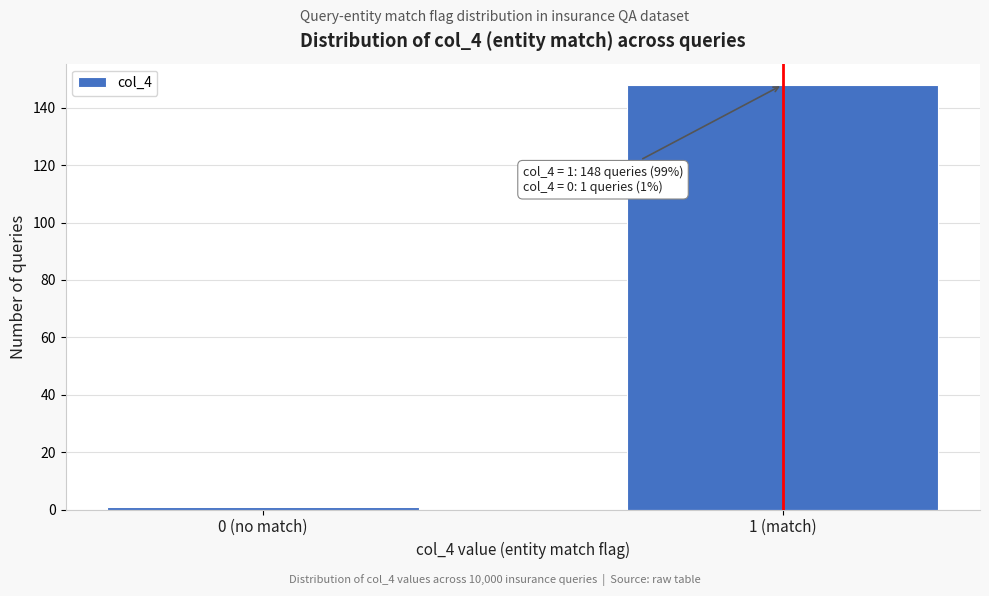

Reading left to right, transcribe all the data shown in this chart.

1	148